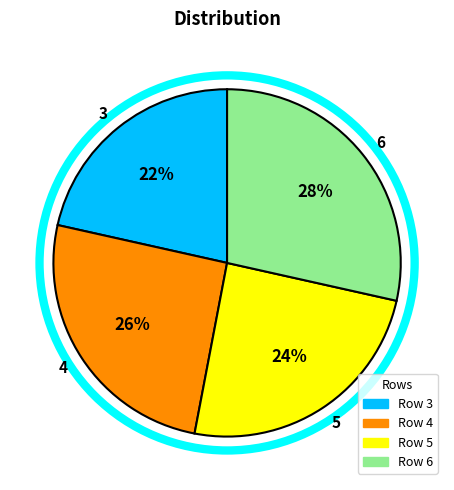

Is the sum of 5 and 6 greater than half?

Yes